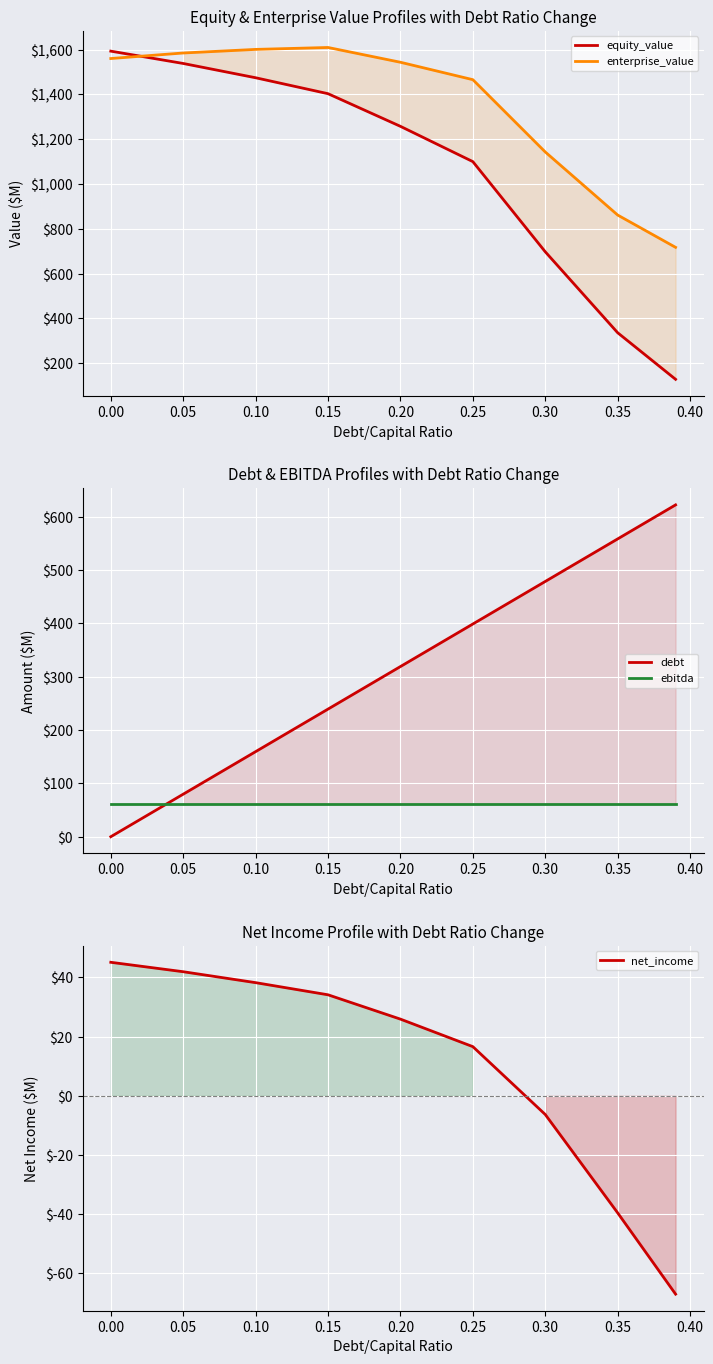

Is it true that equity_value equals 908.9 at 0.30?

False